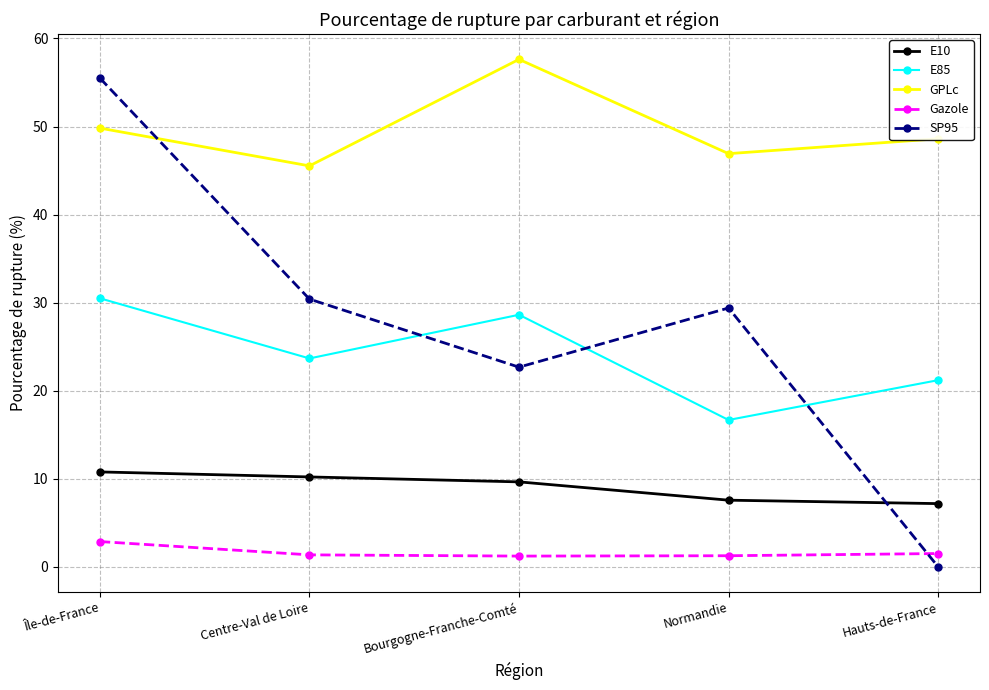

What is the maximum value for GPLc?

57.6